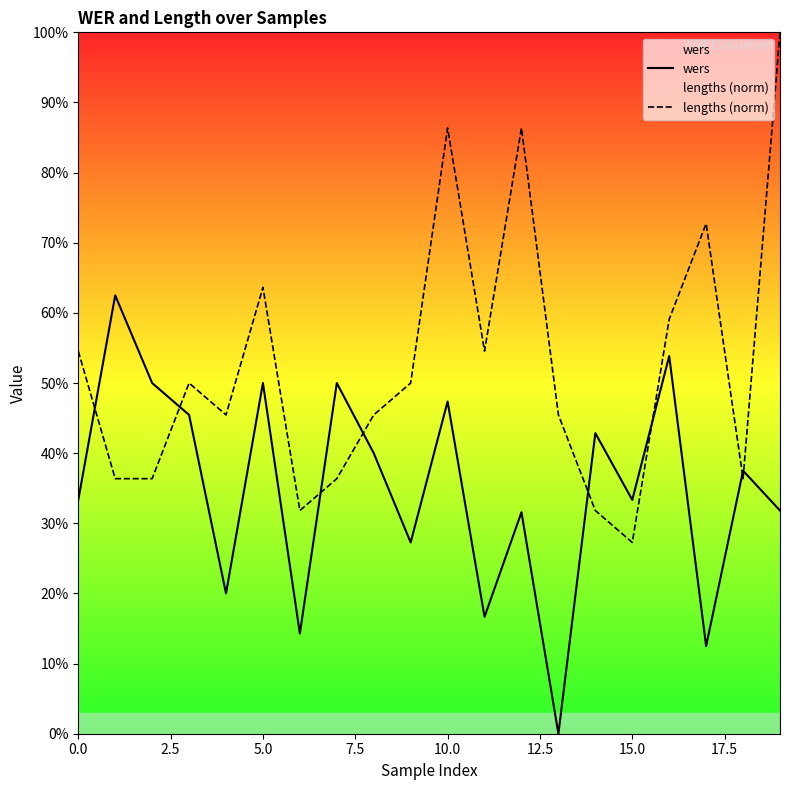

Which series has the largest total across all categories?

lengths (norm)